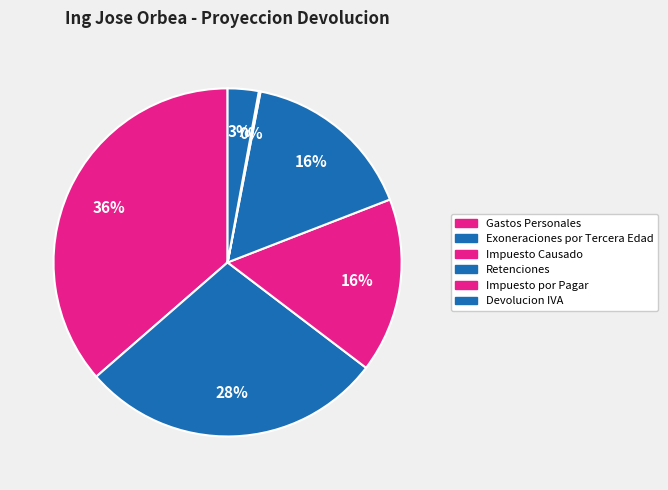

The Gastos Personales slice represents 22% of the pie. True or false?

False